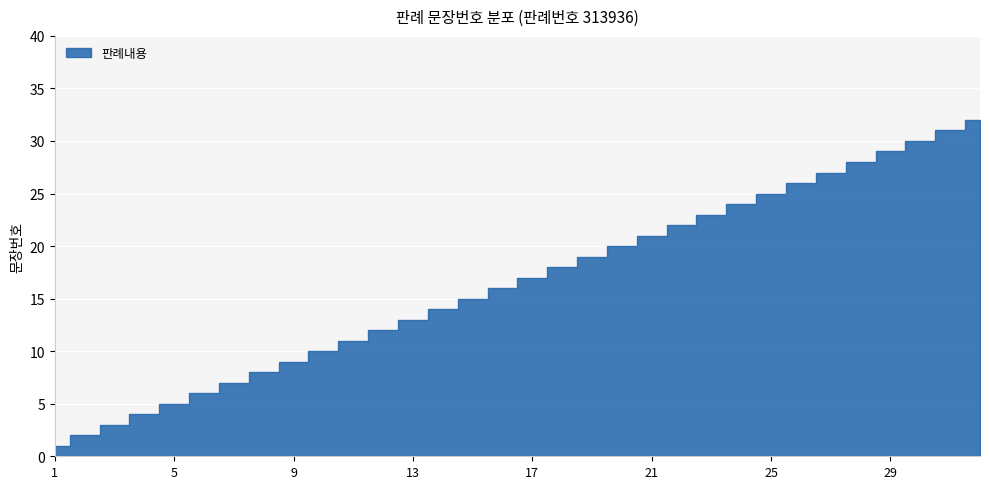

What is the value of the 25th point from the left?

25